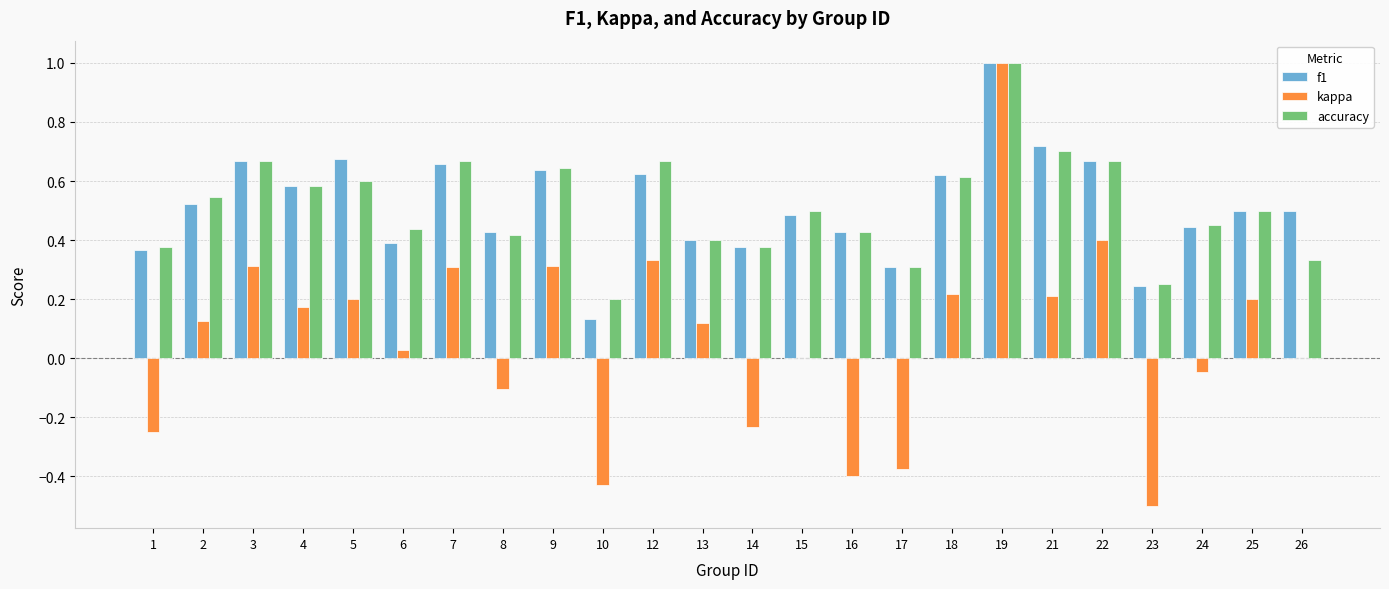

What is the total value across all series at 3?

1.6